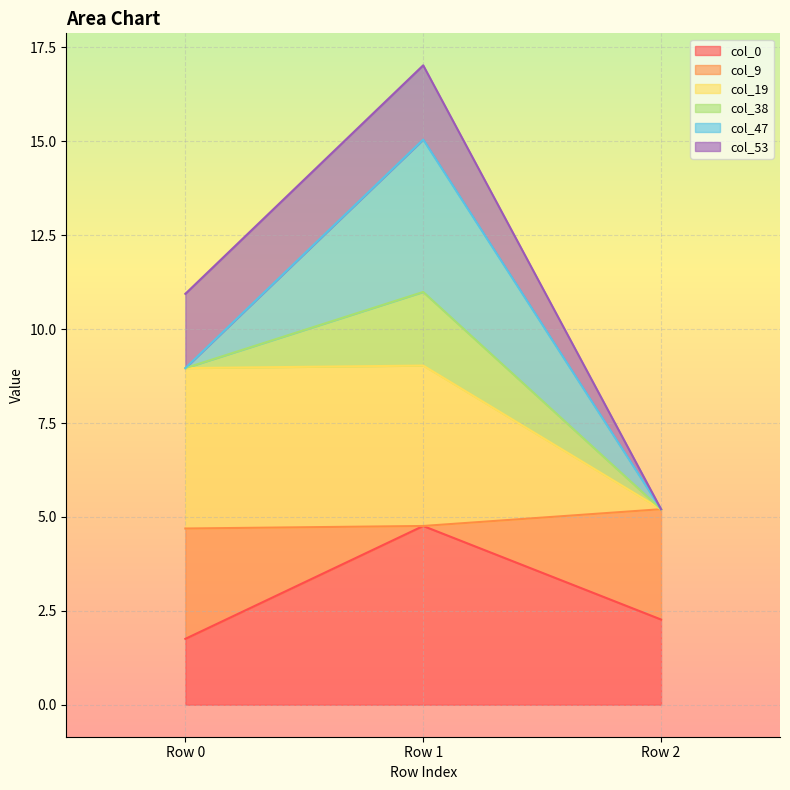

At which category does the chart reach its minimum across all series?

Row 0